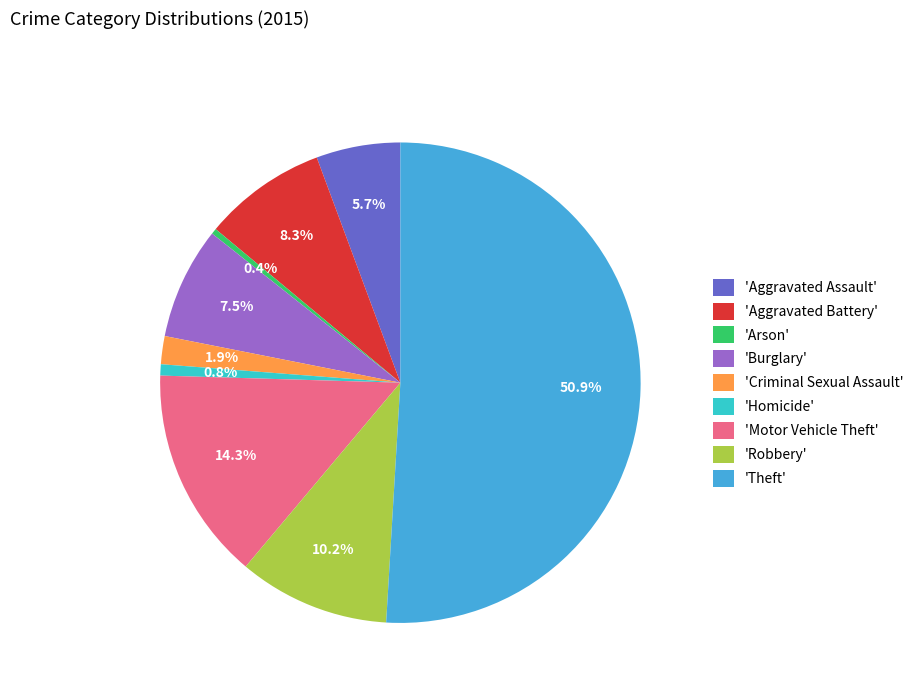

Does 'Aggravated Battery' represent more than half of the total?

No